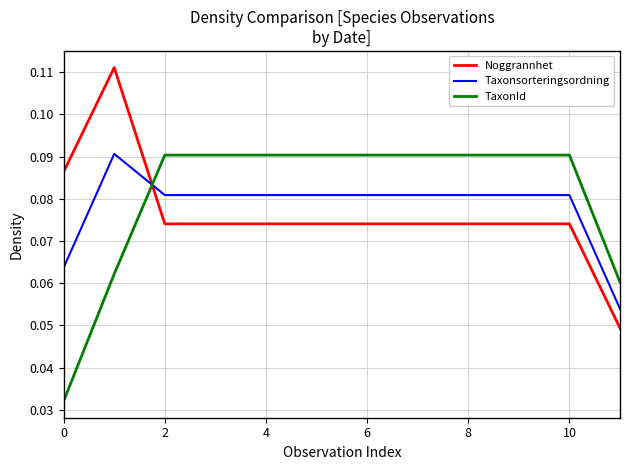

How many times do TaxonId and Noggrannhet cross each other?

1